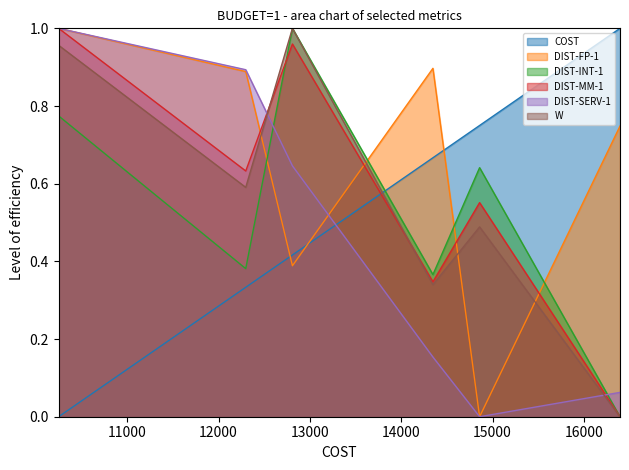

Which series has the largest total across all categories?

DIST-FP-1